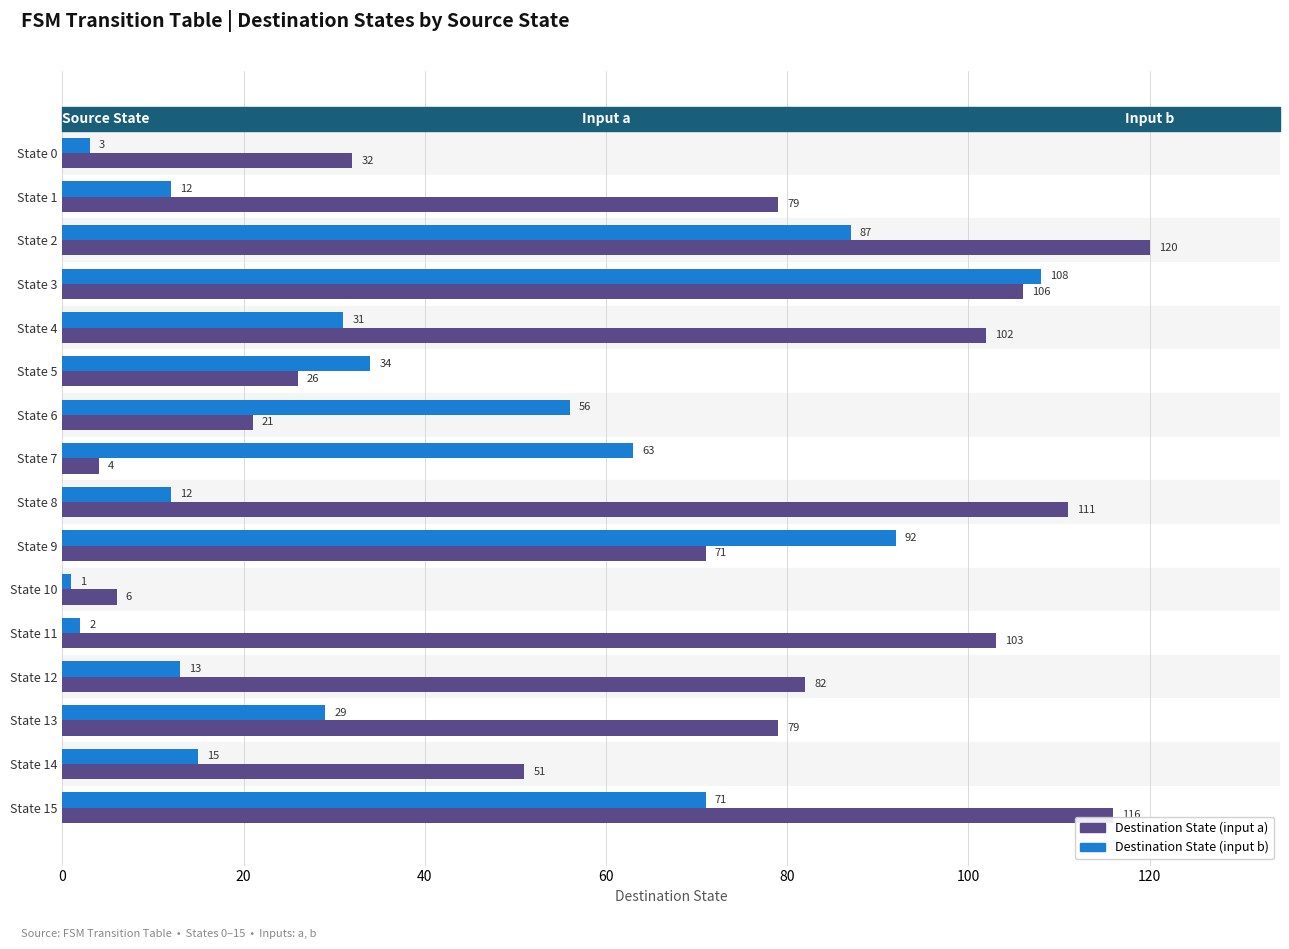

At which label does Destination State (input b) reach its minimum?

State 10